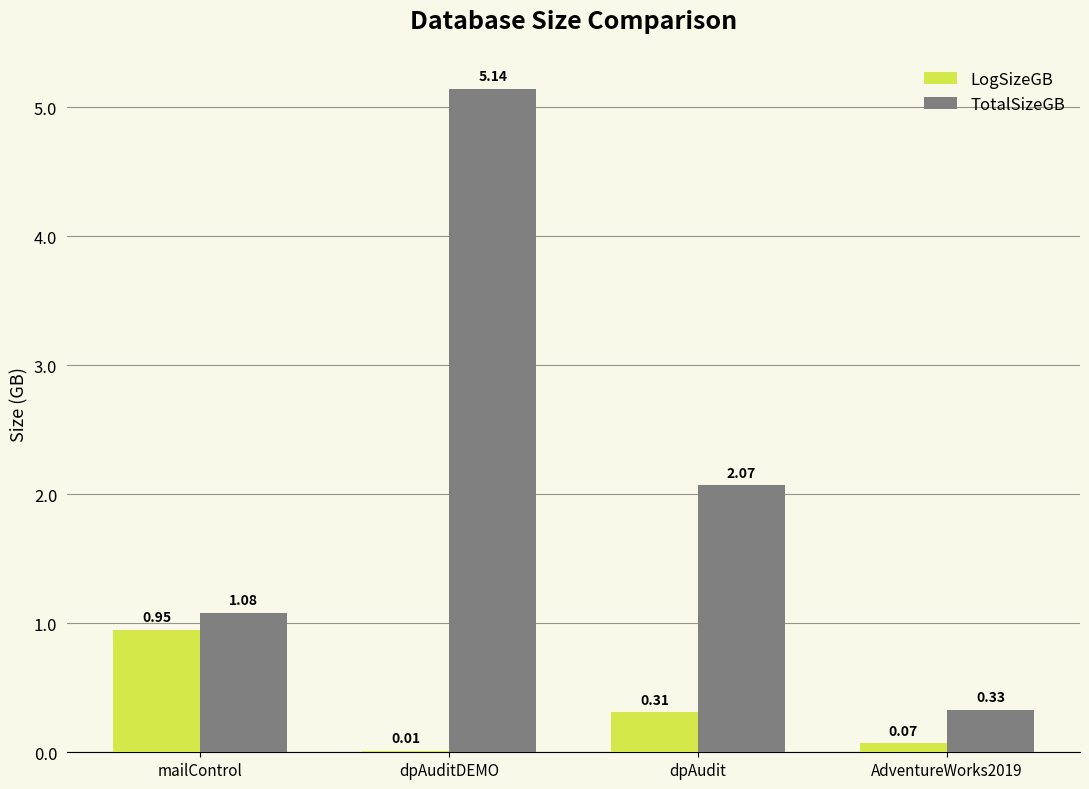

Which series has the largest range (max minus min)?

TotalSizeGB